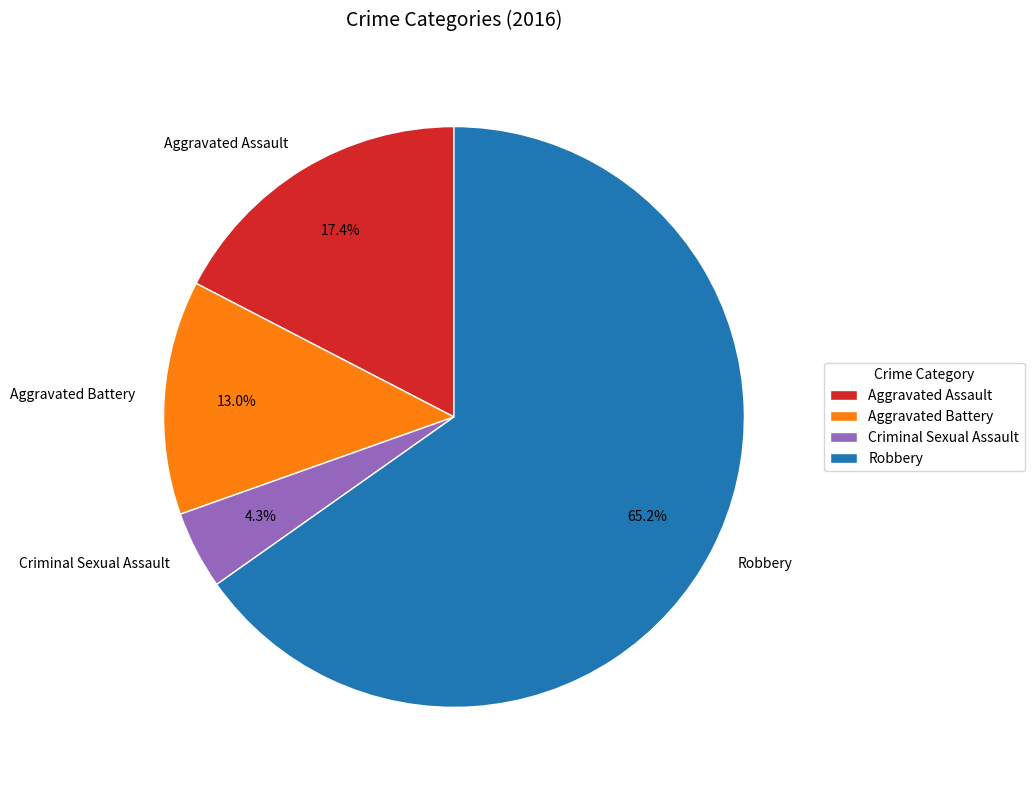

To the nearest percent, what is the combined percentage of Aggravated Battery and Robbery?

78%